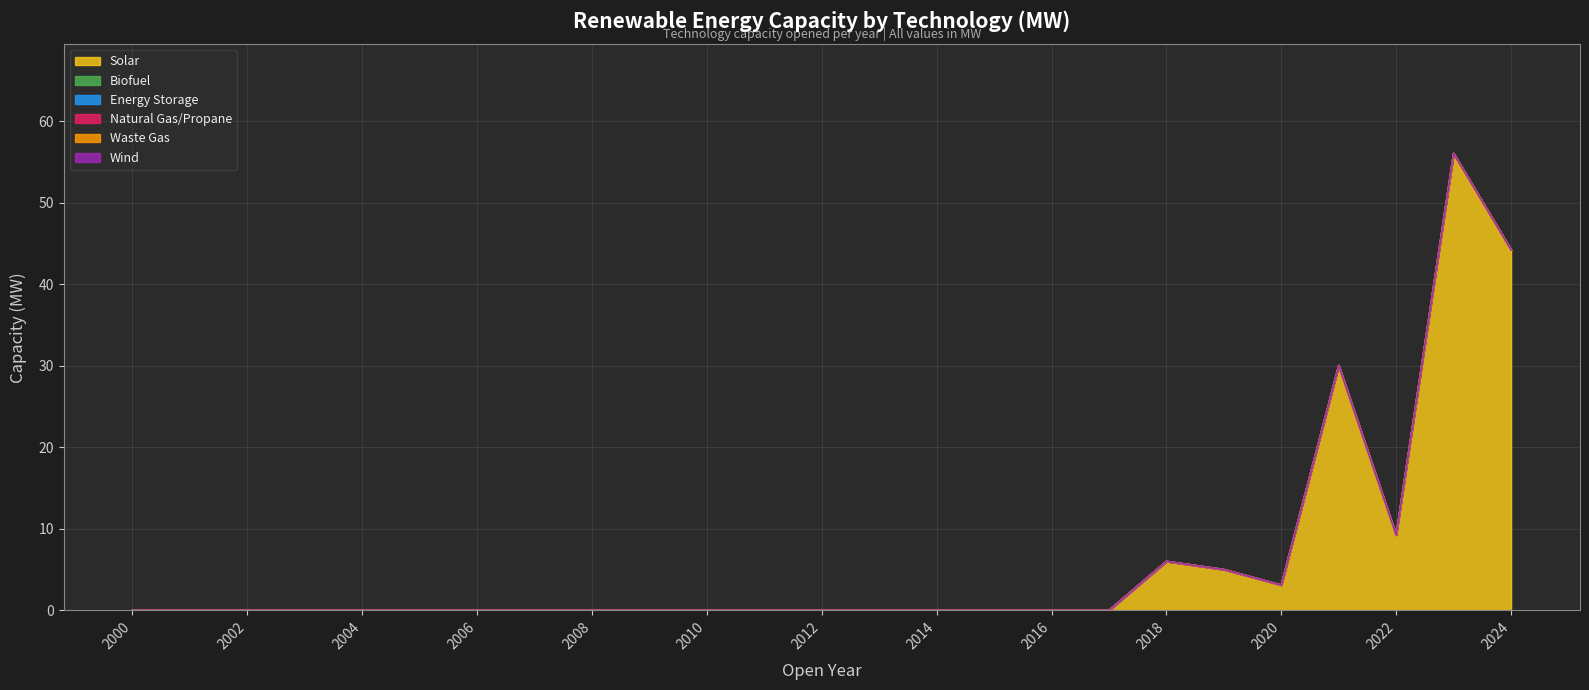

Which has a higher value, 2003 or 2004?

2003